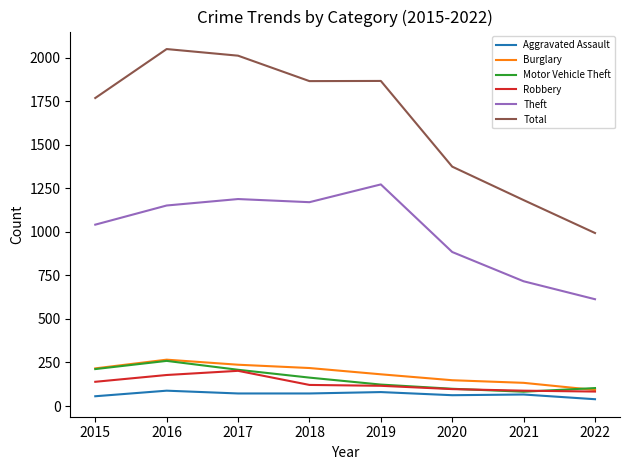

What is the greatest value displayed?

2049